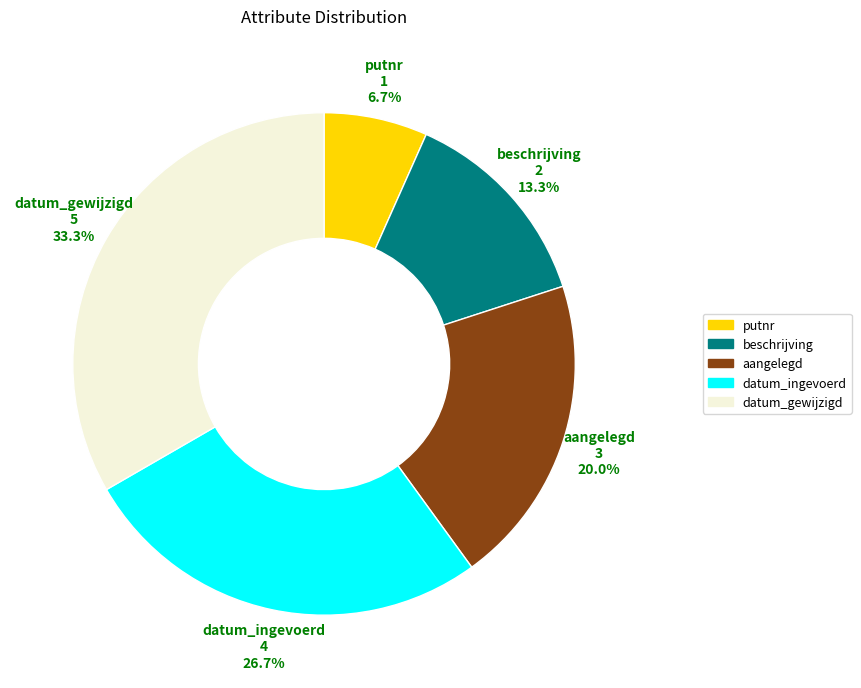

Does any single category account for the majority?

No